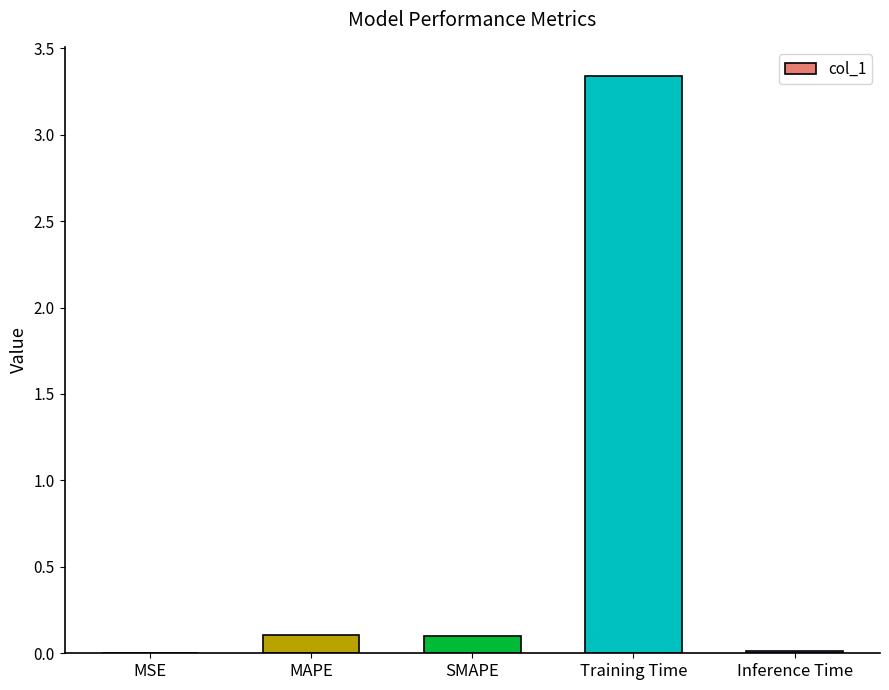

What is the sum of all values?

3.6